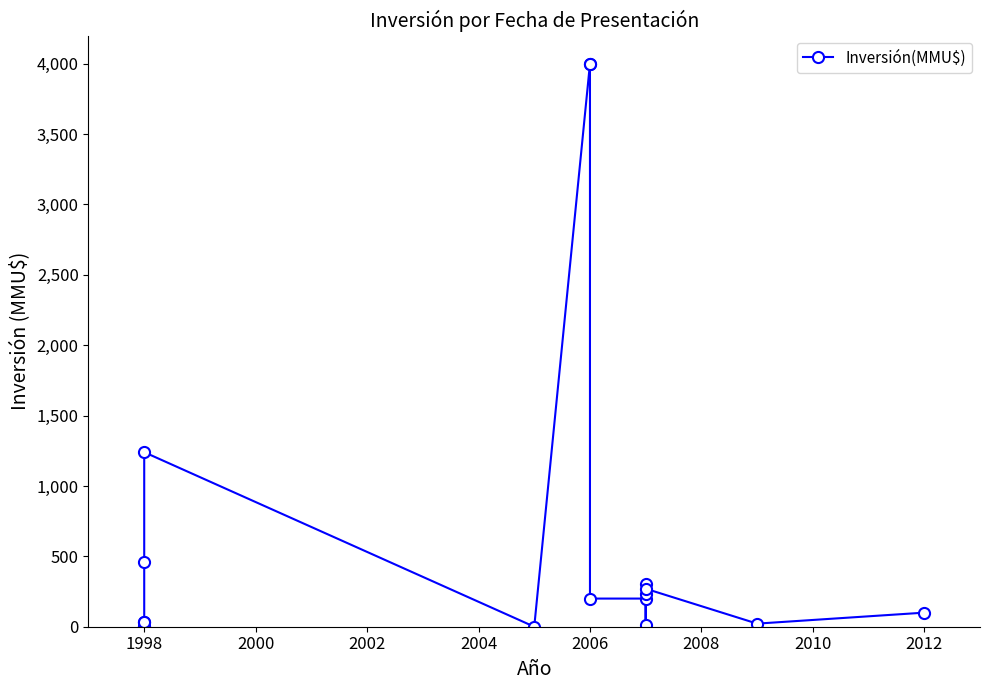

Count the number of values greater than 200.

7